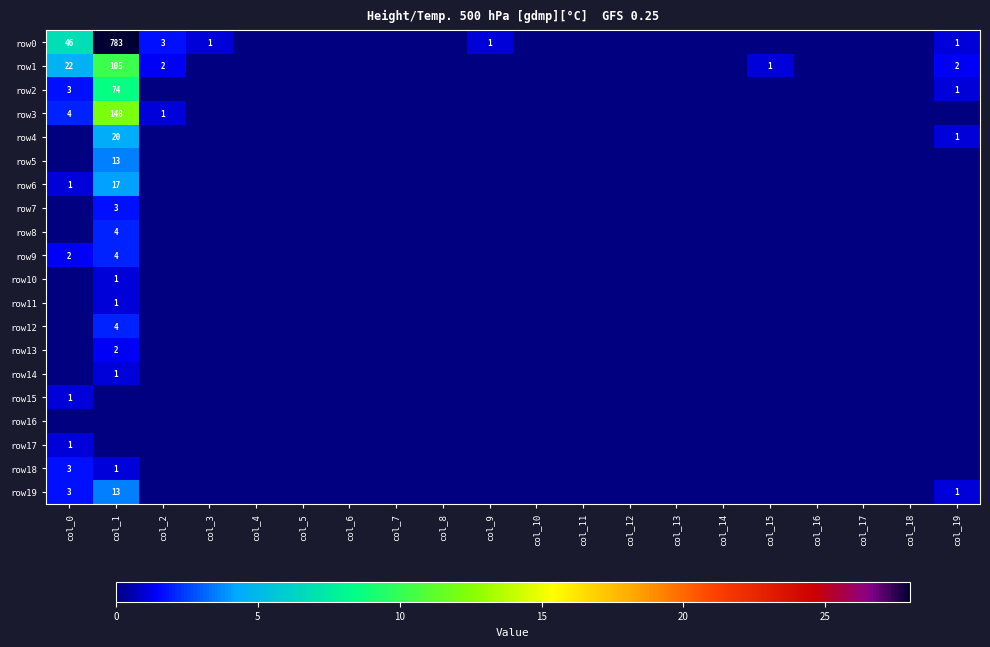

The row7 series shows 3 at col_1. True or false?

True